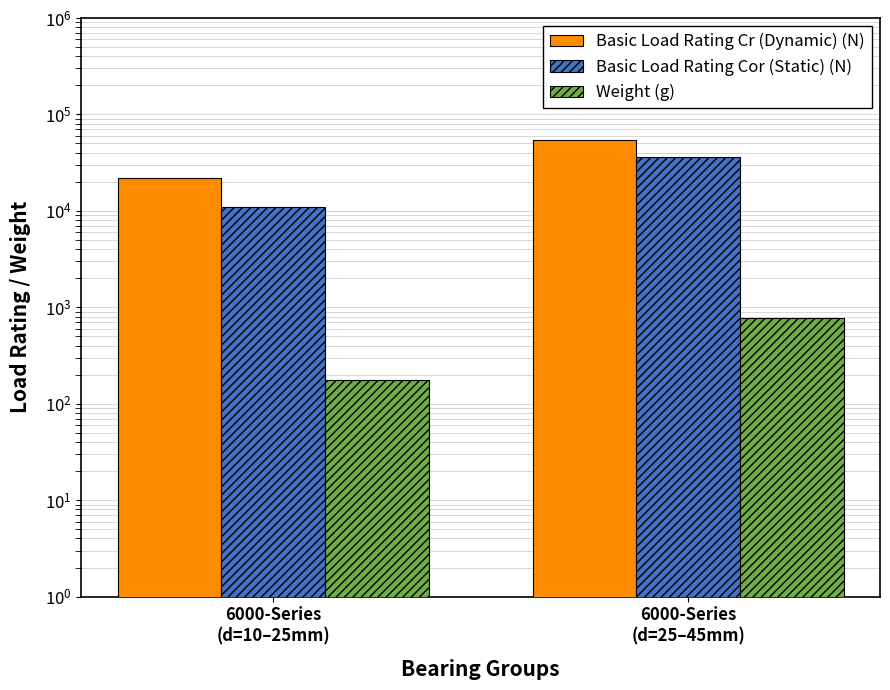

Reading right to left, transcribe all the data shown in this chart.

Basic Load Rating Cr (Dynamic) (N): 53900	22020
Basic Load Rating Cor (Static) (N): 35810	10910
Weight (g): 778	178